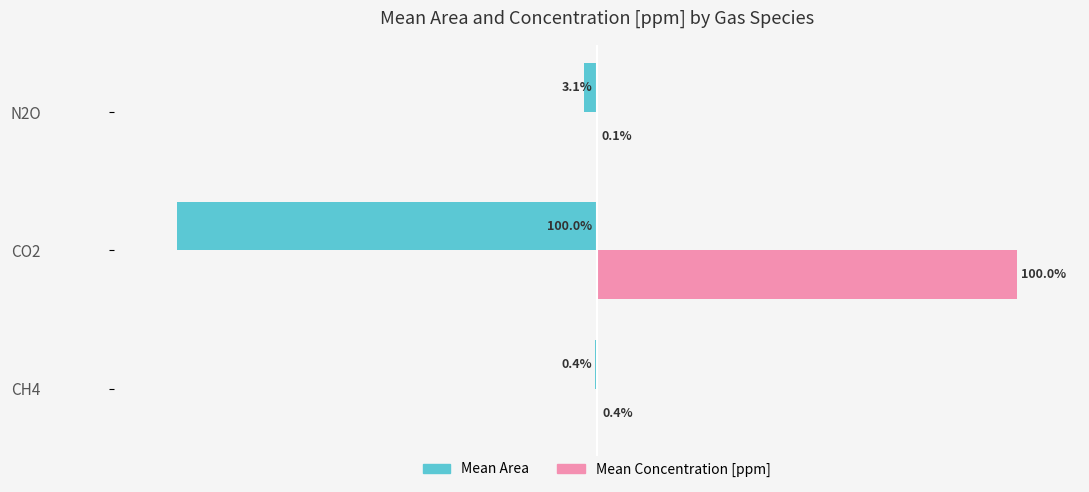

Which category has the highest value across all series?

CO2